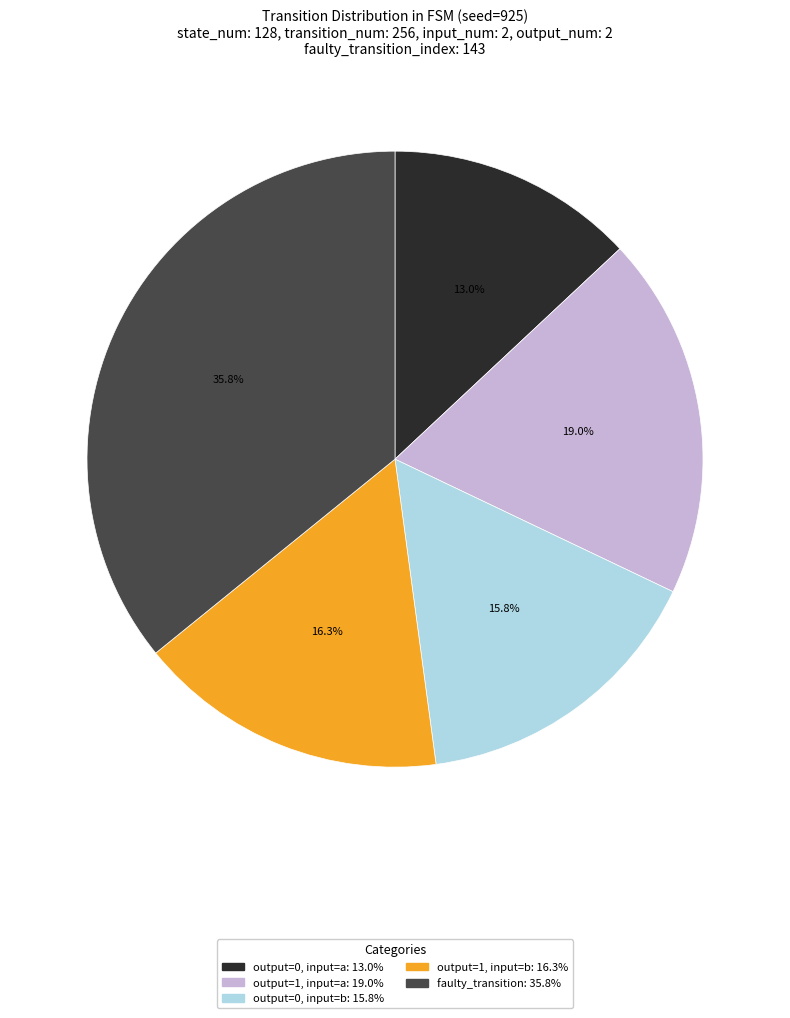

Does any single category account for the majority?

No